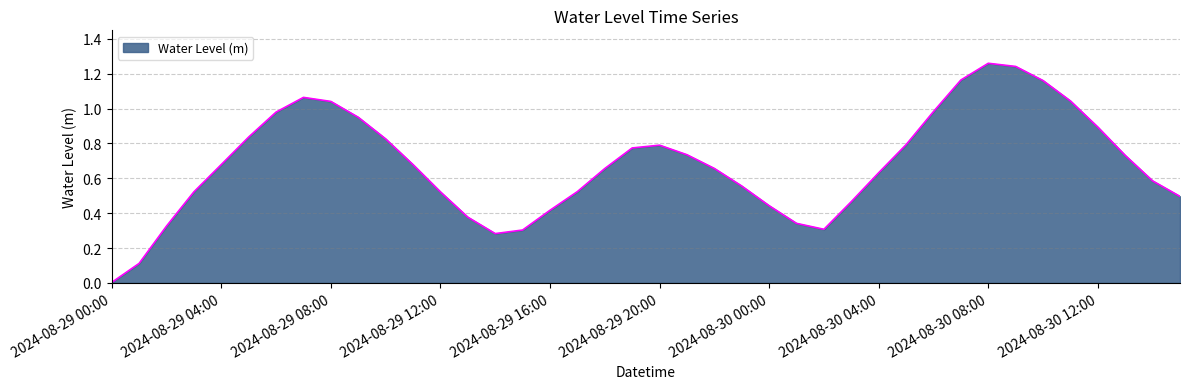

At which category does the data reach its first local peak?

2024-08-29 07:00:00